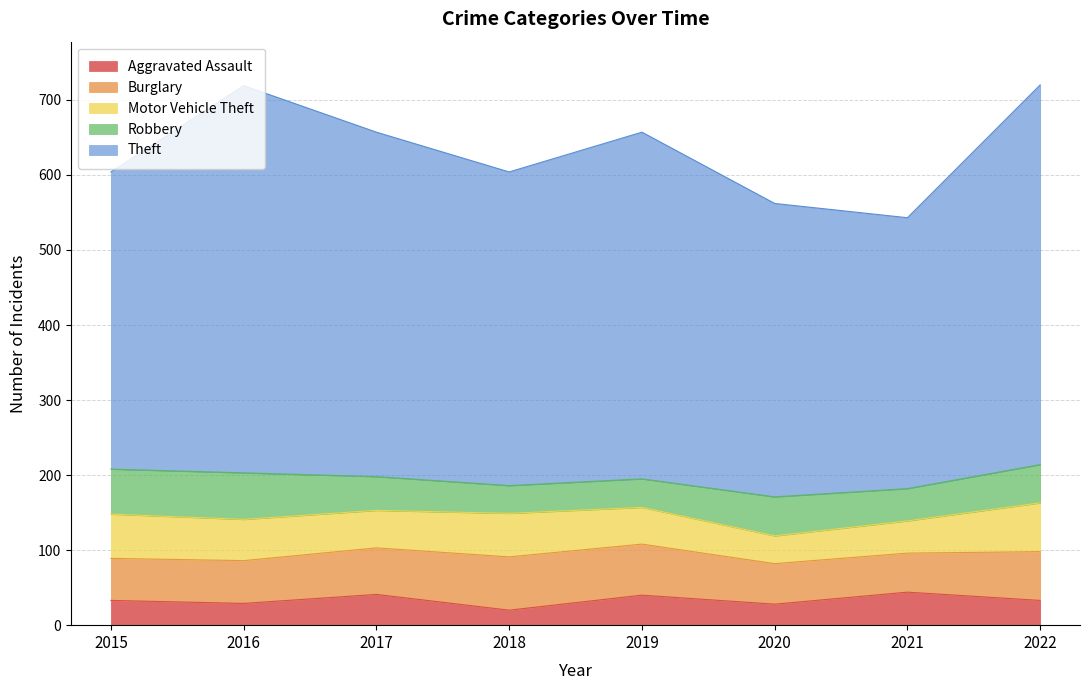

What is the sum of all Motor Vehicle Theft values?

416